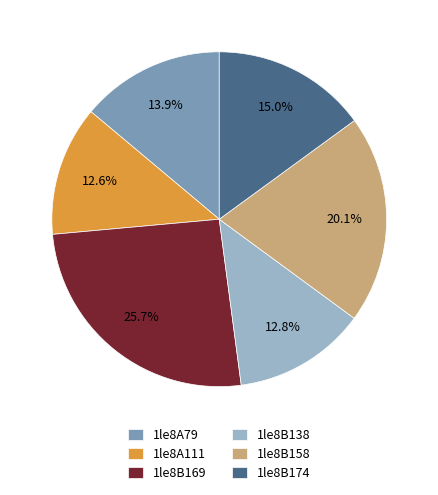

To the nearest percent, what is the average slice percentage?

17%